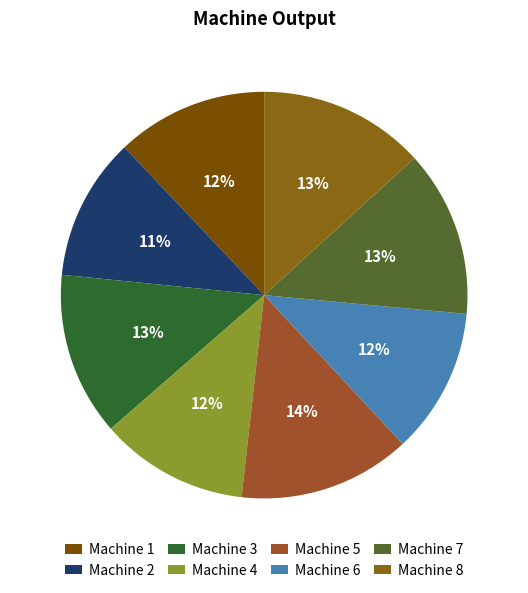

Rank the categories by value from lowest to highest.

Machine 2, Machine 6, Machine 4, Machine 1, Machine 3, Machine 7, Machine 8, Machine 5